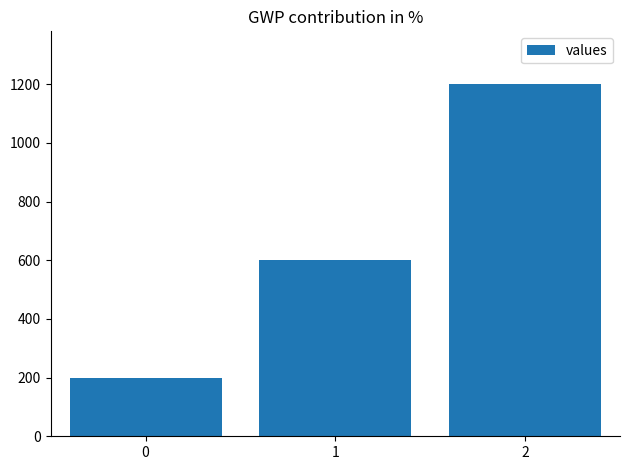

How many data points does each series have?

3